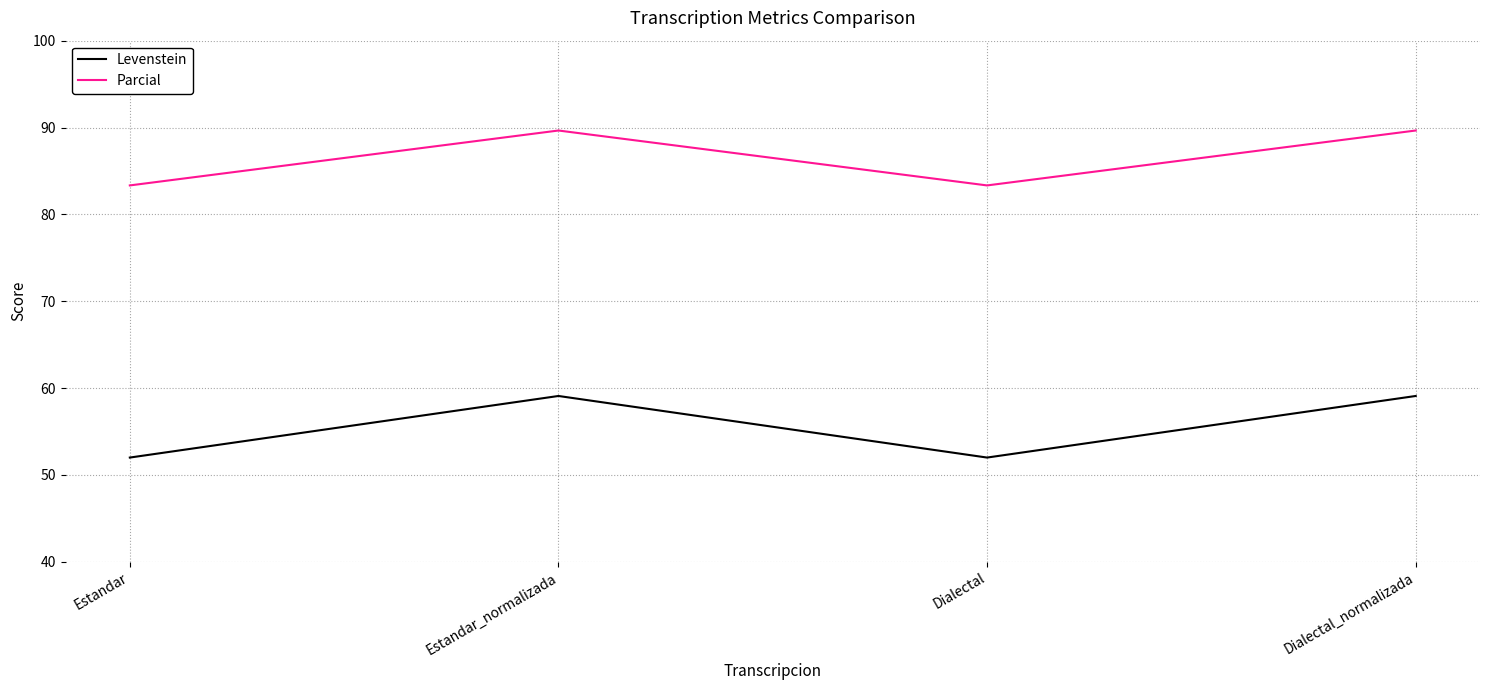

What is the difference between the Parcial values at Dialectal_normalizada and Dialectal?

6.3